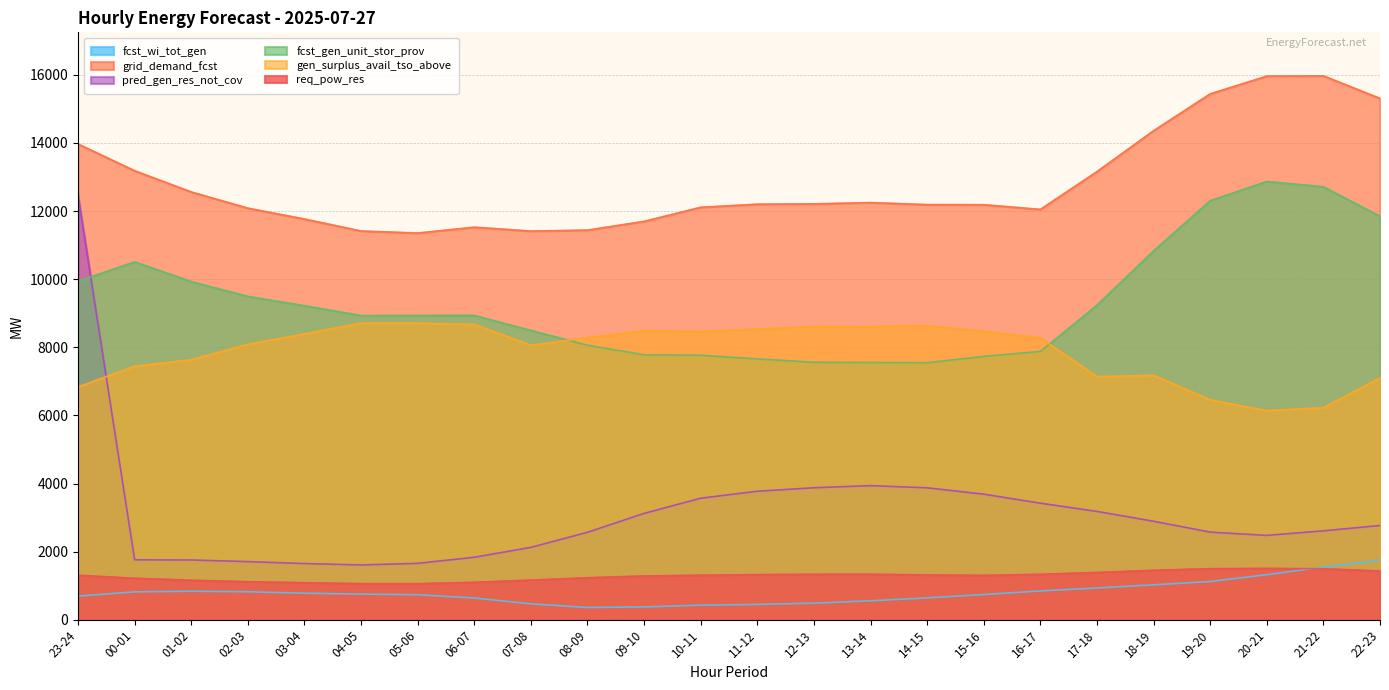

Is the value of req_pow_res at 04-05 greater than the value of fcst_gen_unit_stor_prov at 20-21?

No